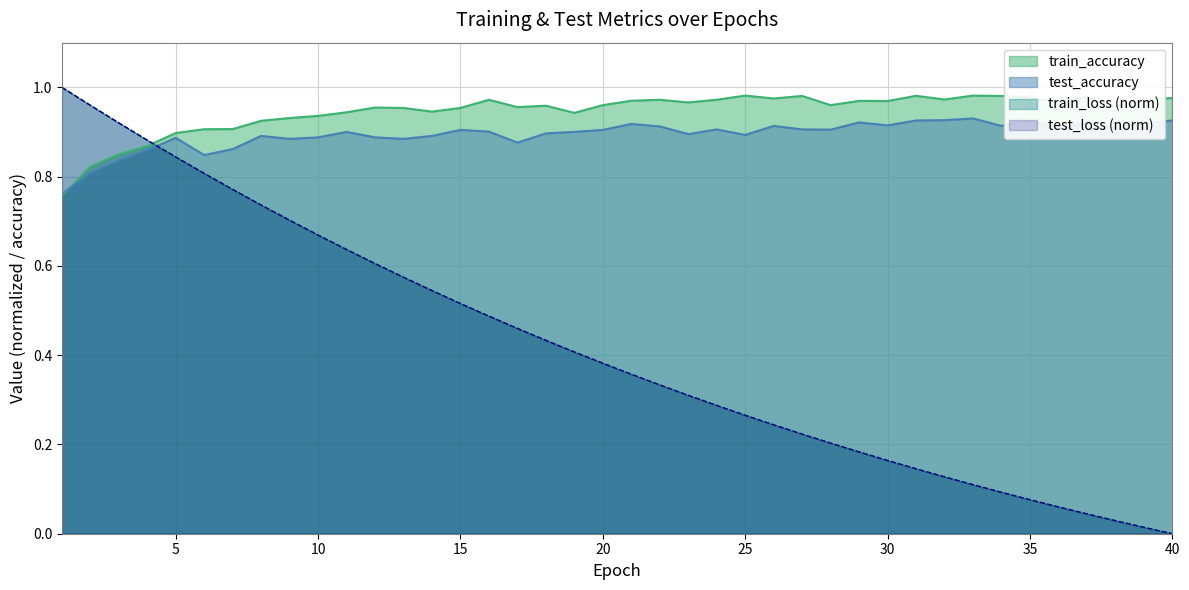

True or false: train_loss and test_loss cross at least once.

True